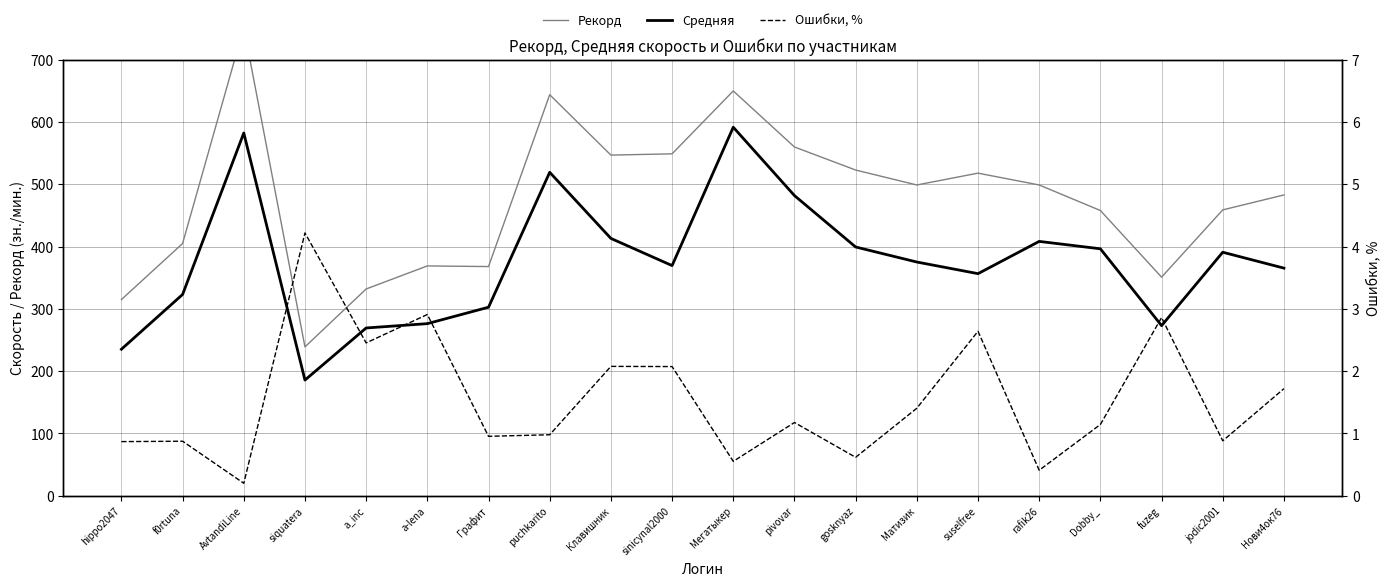

True or false: Рекорд and Средняя intersect in this chart.

False